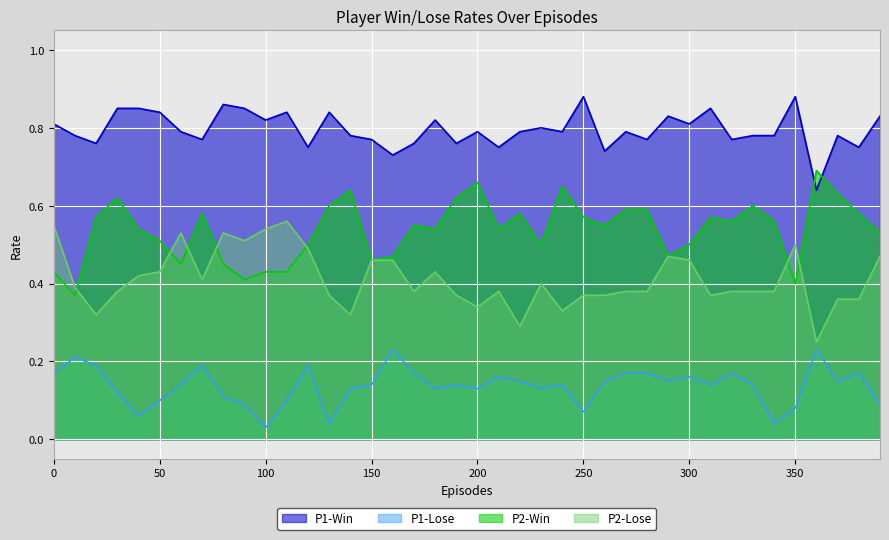

How many lines are shown in the chart?

4